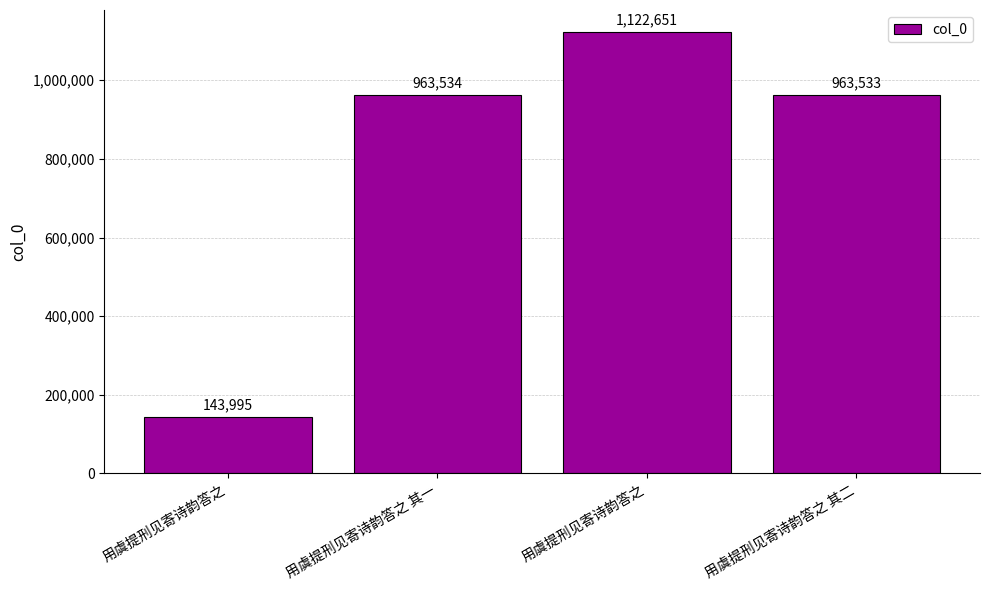

What is the difference between the second highest and minimum values?

819539